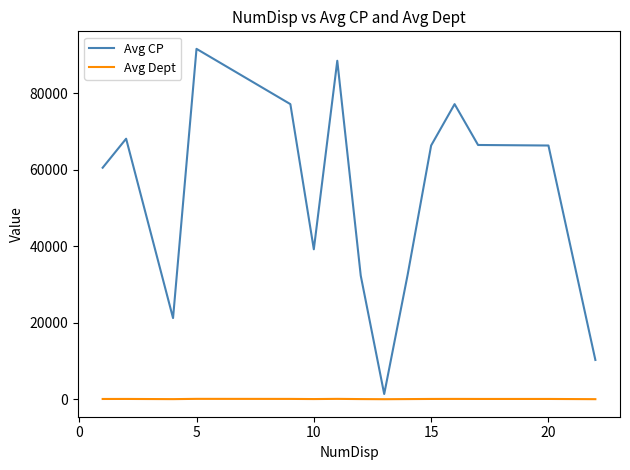

What is the minimum value shown in the chart?

1.0